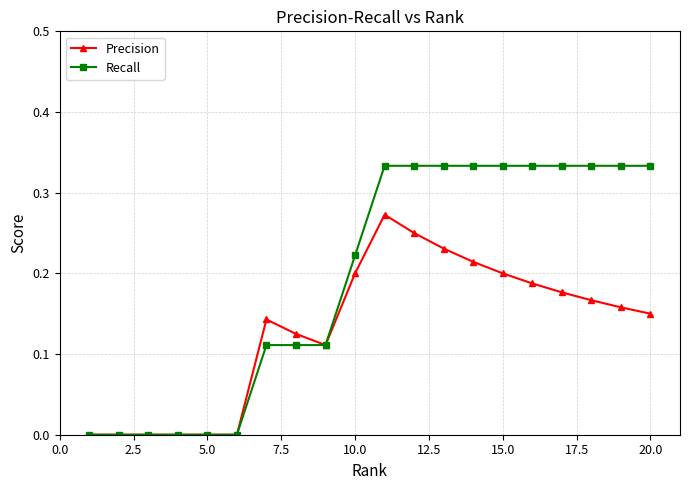

List the series in order of their overall mean, lowest first.

Precision, Recall